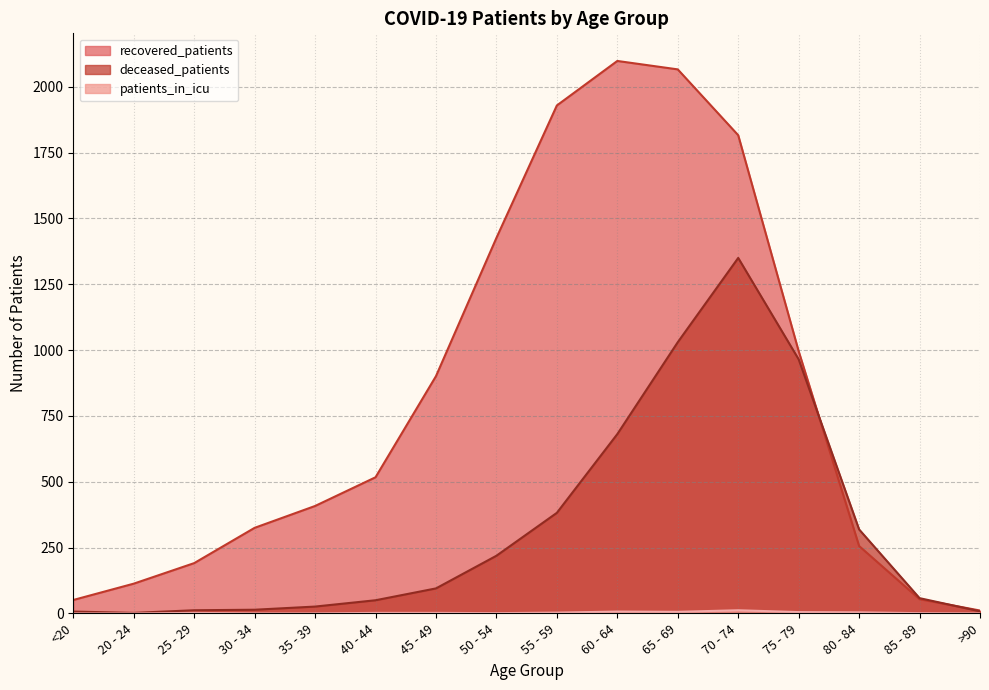

What position from the right is 50 - 54?

9